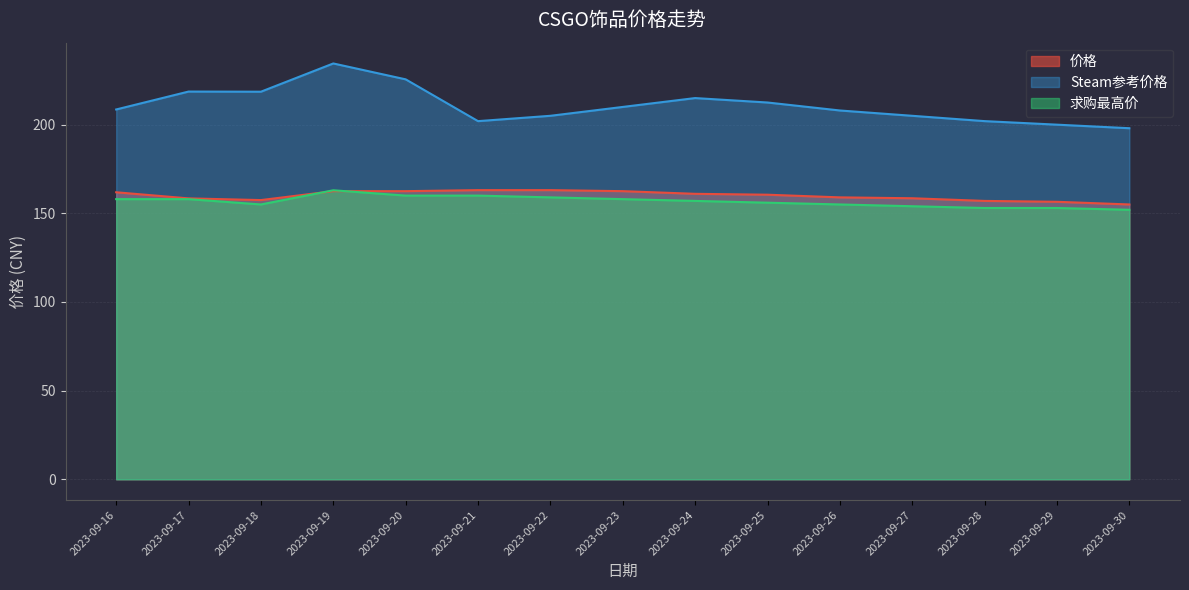

What is the average value of the Steam参考价格 series?

210.9